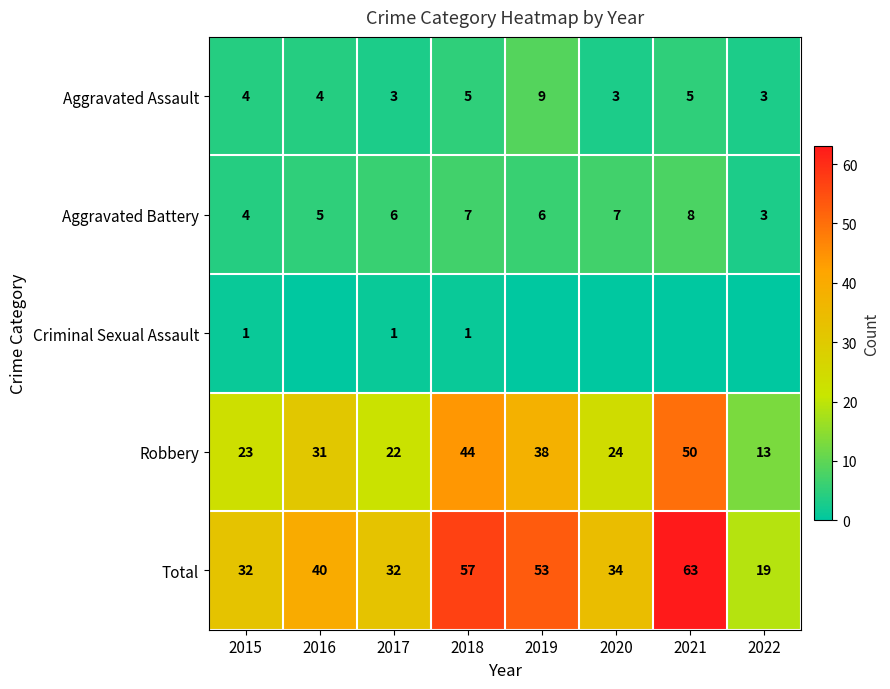

True or false: Aggravated Battery has a value of 7 at 2018.

True